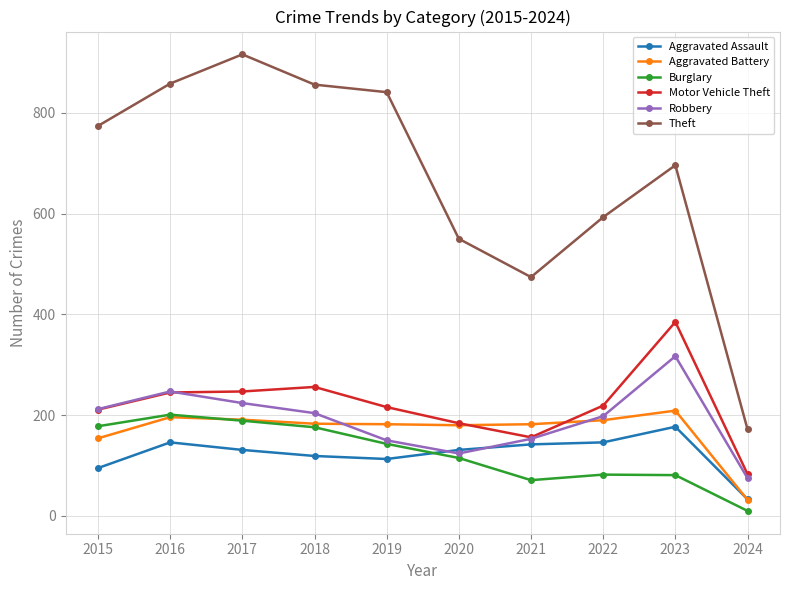

How many distinct data groups are displayed?

6